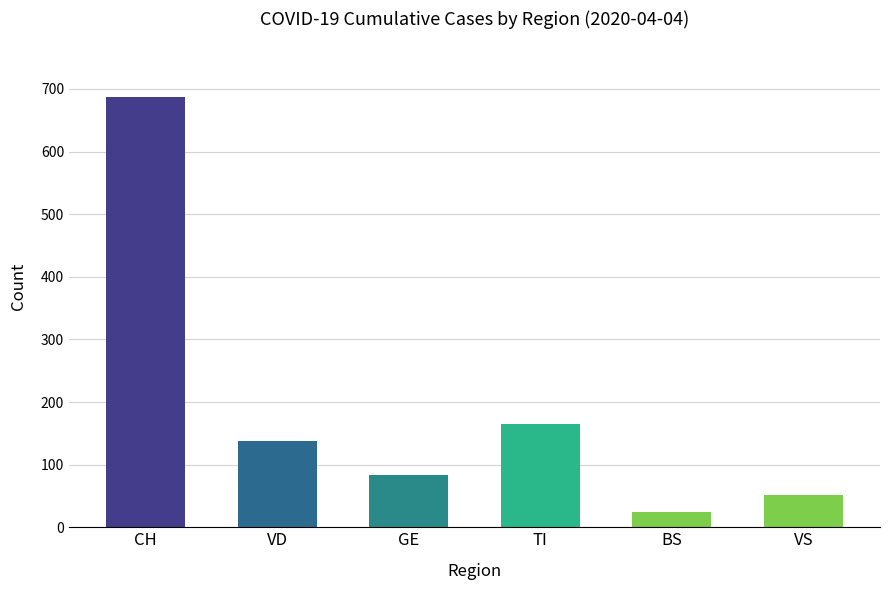

List the labels in order of value, smallest first.

BS, VS, GE, VD, TI, CH